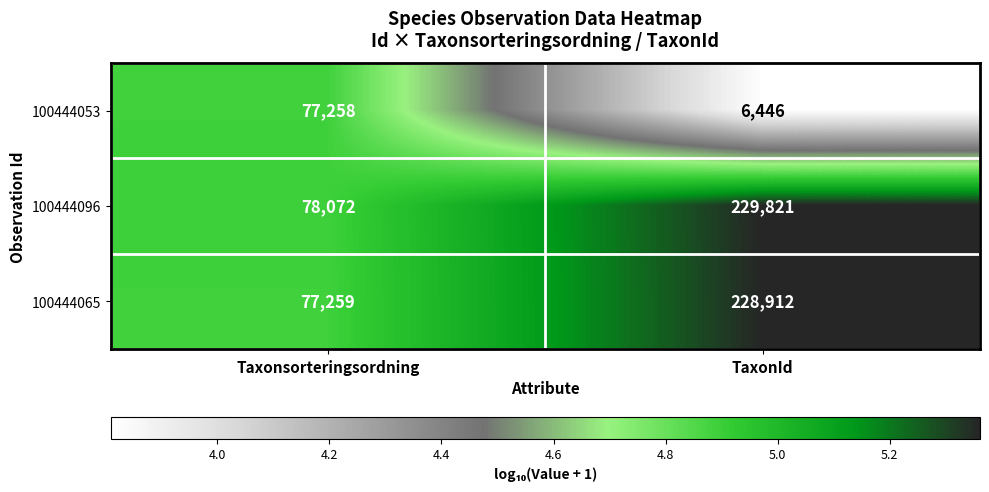

Rank the series at Taxonsorteringsordning from highest to lowest value.

100444096, 100444065, 100444053